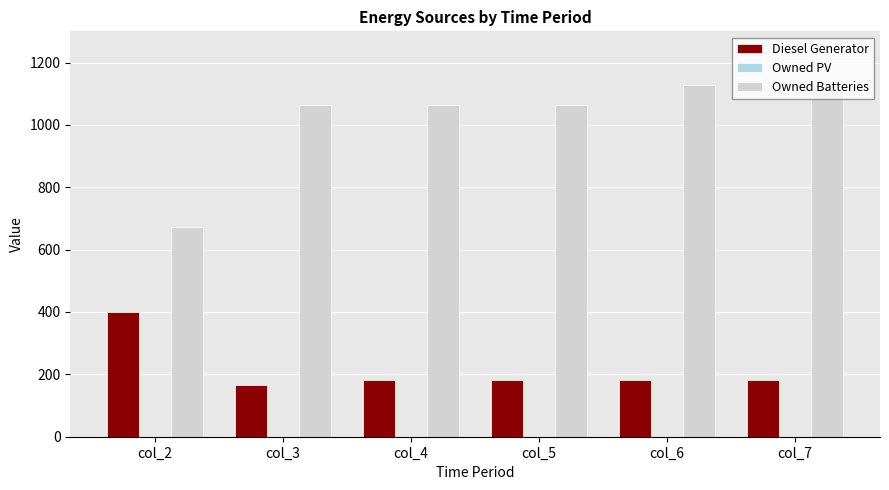

What is the smallest value displayed?

167.0